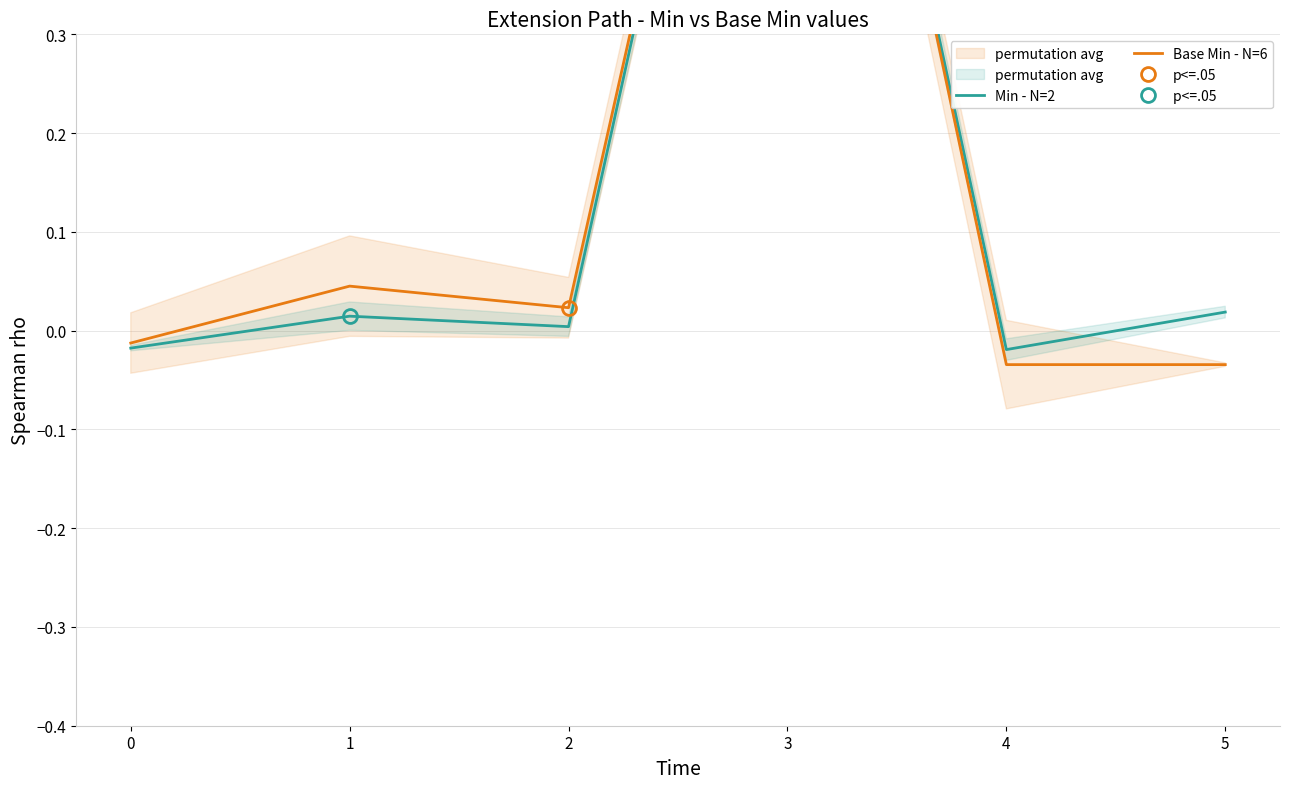

At which category does Min - N=2 reach its first local peak?

1